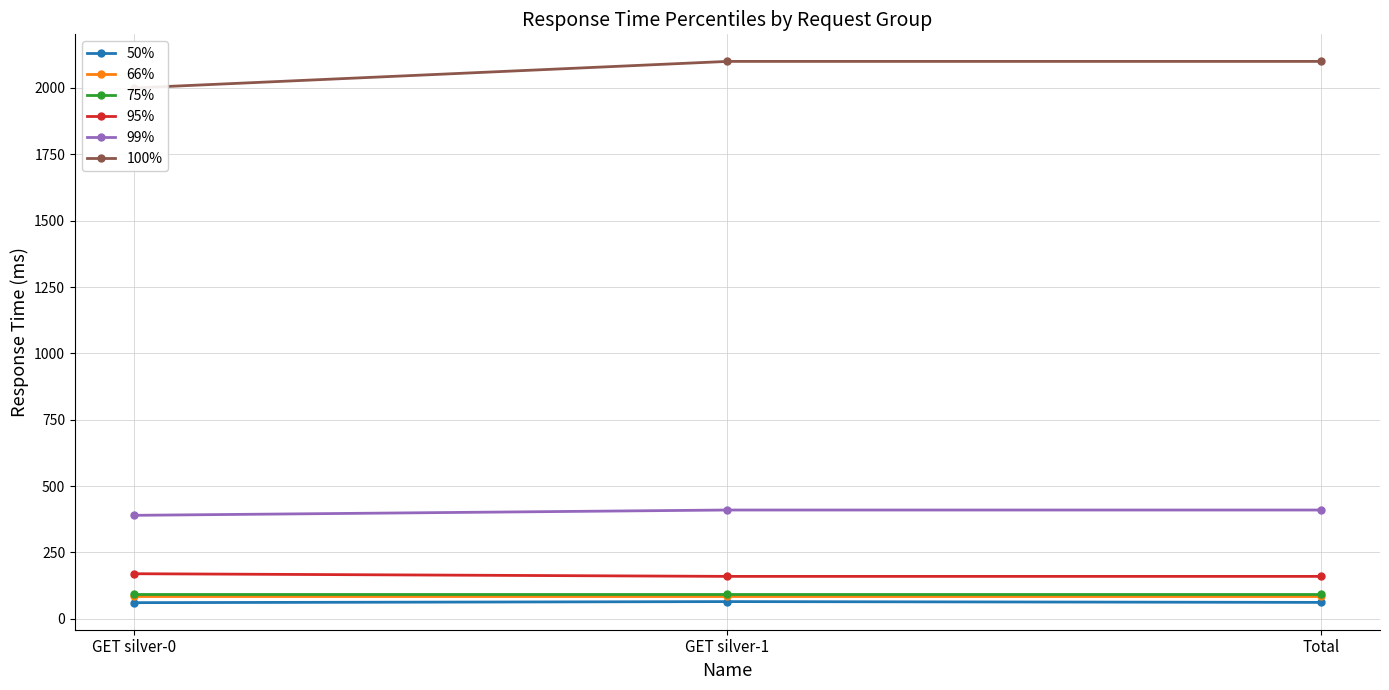

What is the smallest value displayed?

61